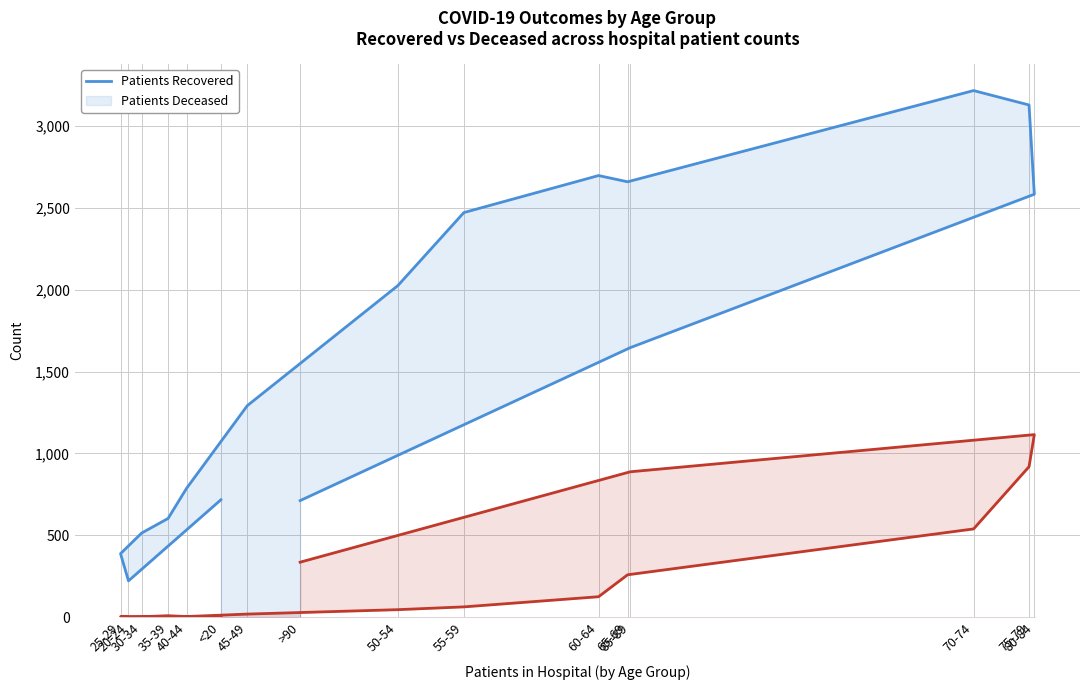

What is the difference between the highest and lowest values at <20?

714